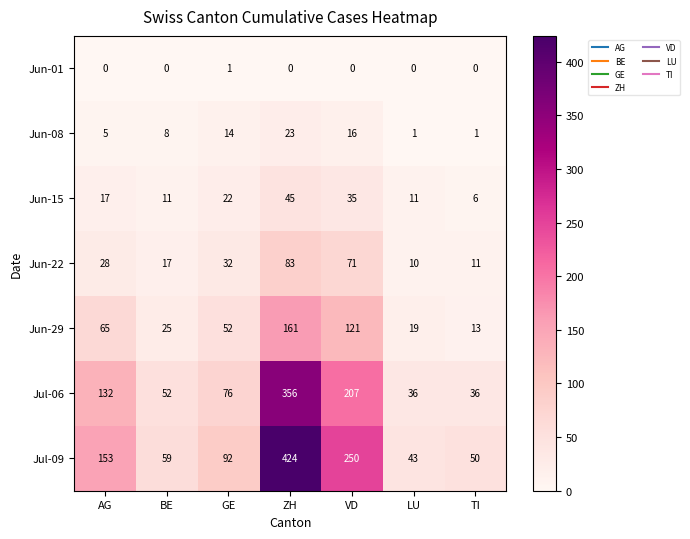

Read the Jun-15 value at AG, to the nearest 10.

20